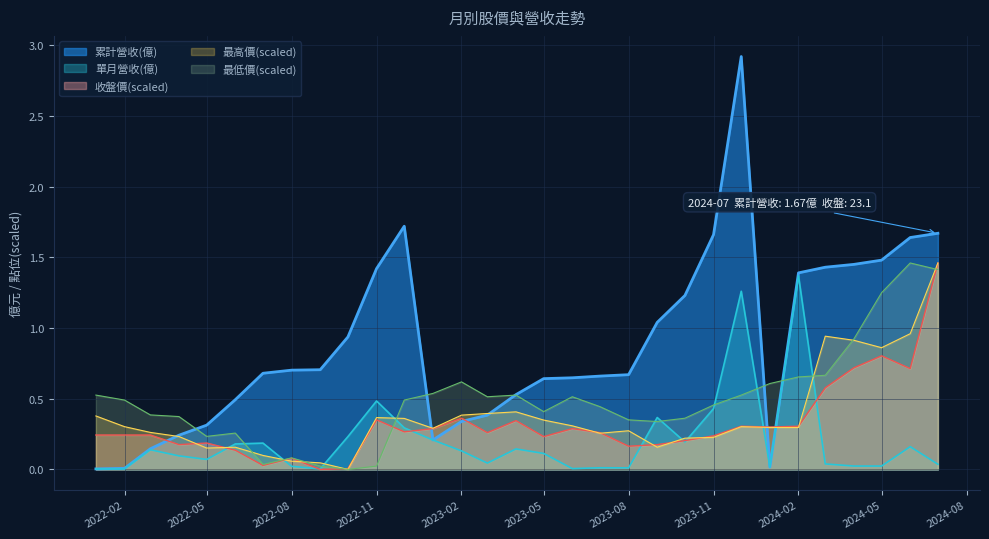

Which category has the lowest value in the 收盤價 series?

2022-09